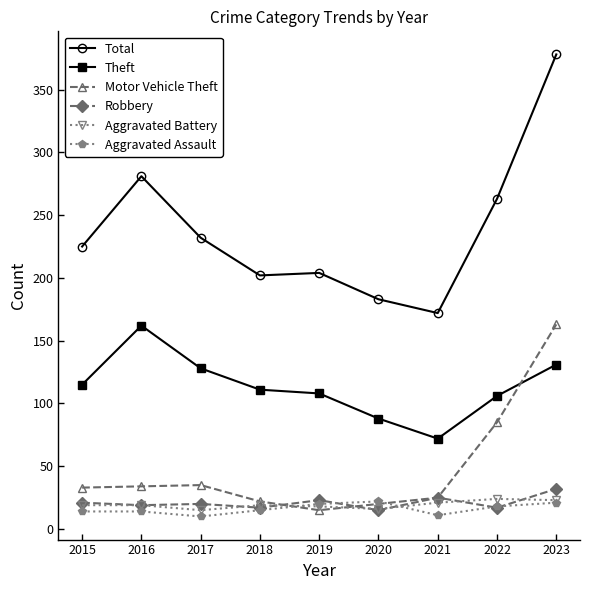

True or false: Robbery has more than 1 interior local peaks.

True